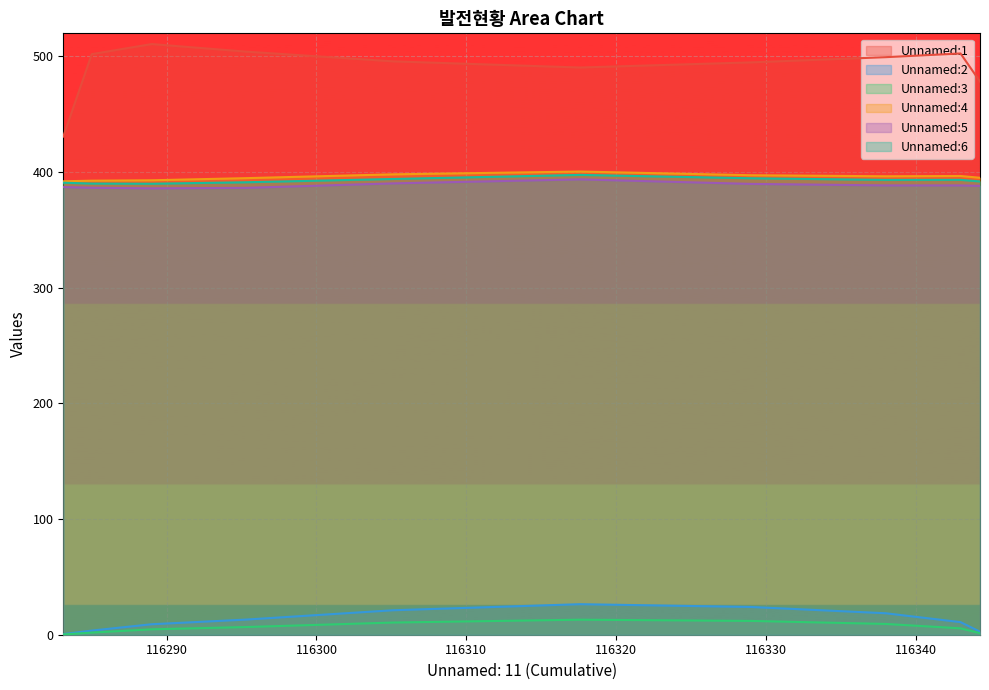

Which label corresponds to the smallest value in the chart?

116283.1